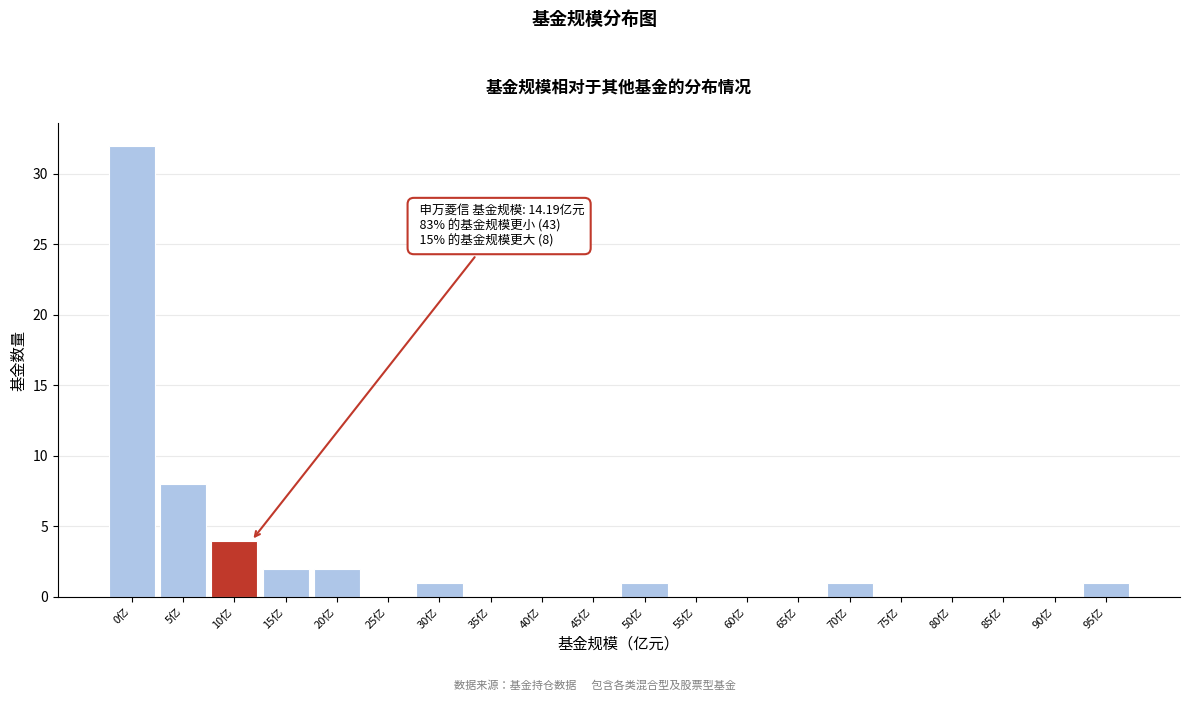

Reading left to right, extract all data points from this chart.

0亿=32	5亿=8	10亿=4	15亿=2	20亿=2	25亿=0	30亿=1	35亿=0	40亿=0	45亿=0	50亿=1	55亿=0	60亿=0	65亿=0	70亿=1	75亿=0	80亿=0	85亿=0	90亿=0	95亿=1